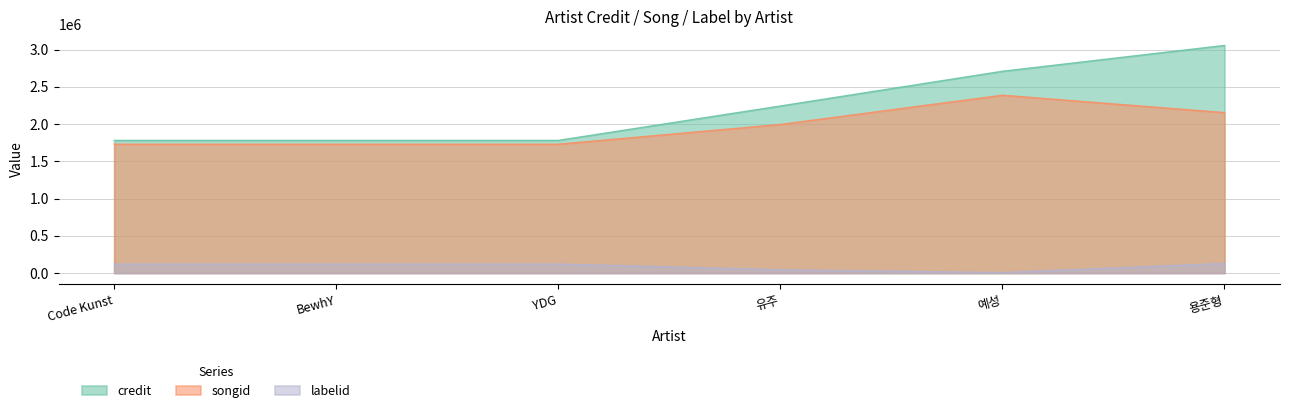

How many lines are shown in the chart?

3